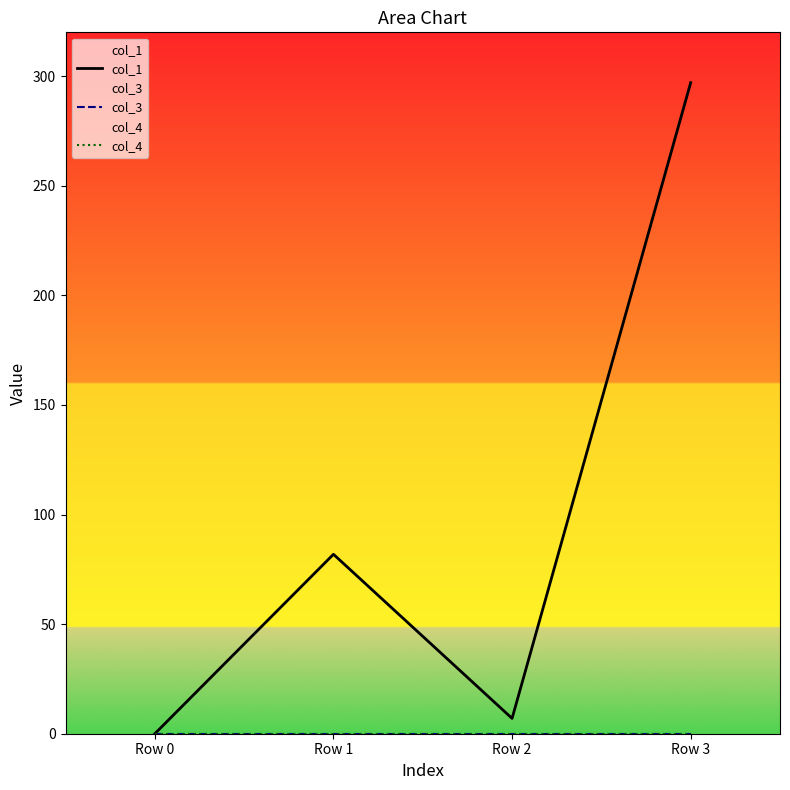

Does the chart display data point markers on the line(s)?

No